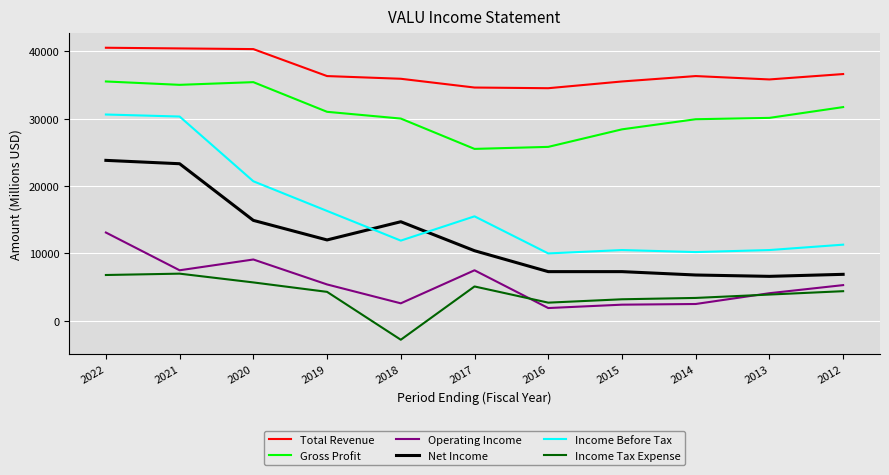

Is the value of Net Income at 2013 greater than the value of Operating Income at 2015?

Yes